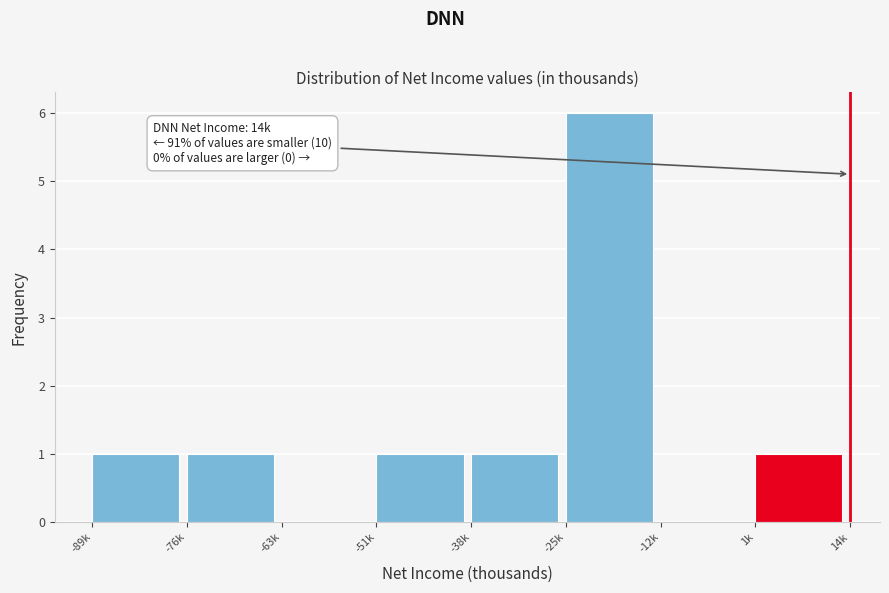

Reading left to right, what are all the values shown in this chart?

-89k=1	-76k=1	-63k=0	-51k=1	-38k=1	-25k=6	-12k=0	1k=1